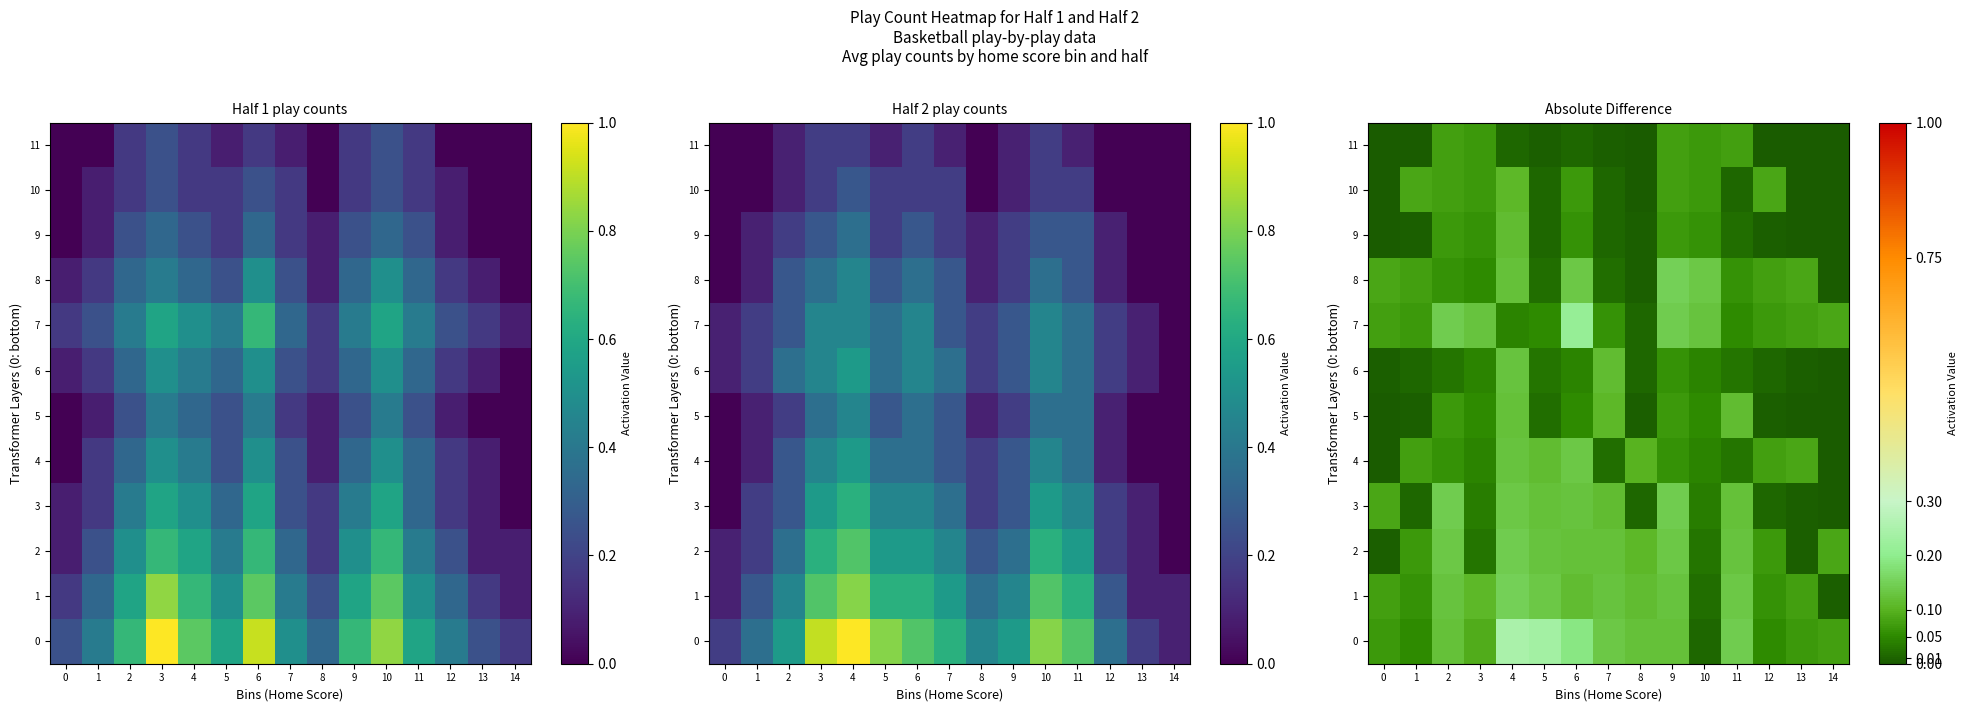

How many values in the 11 series exceed 0?

9